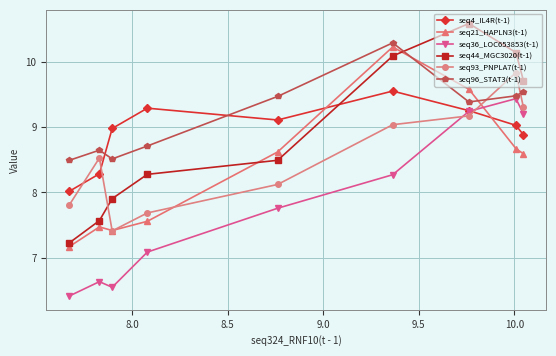

At how many categories does at least one series exceed 9?

6